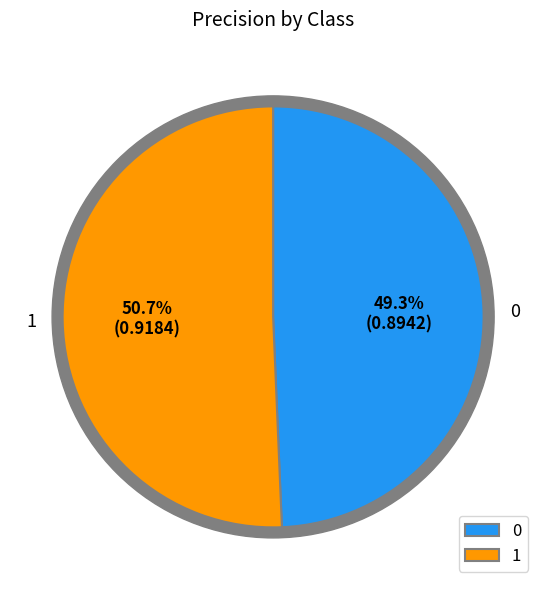

How many slices are in this pie chart?

2